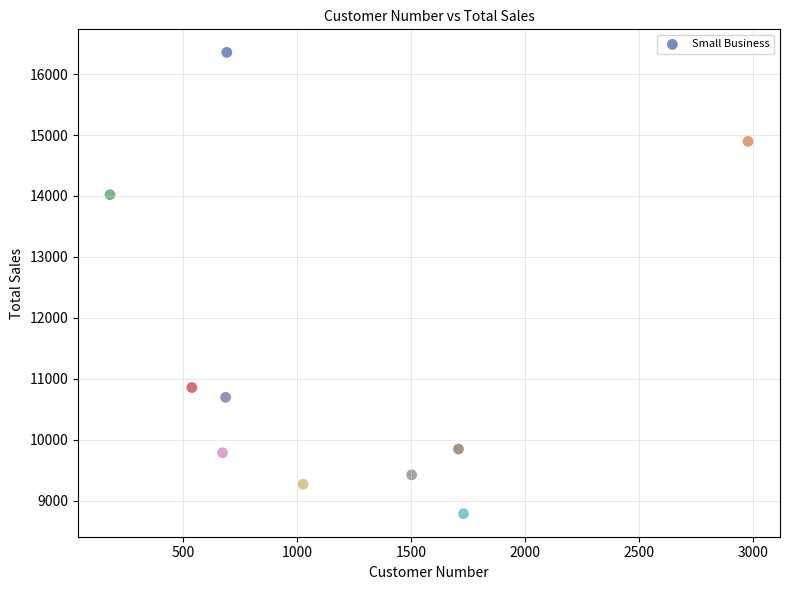

What Y value in the scatter plot is closest to 12571?

14021.6